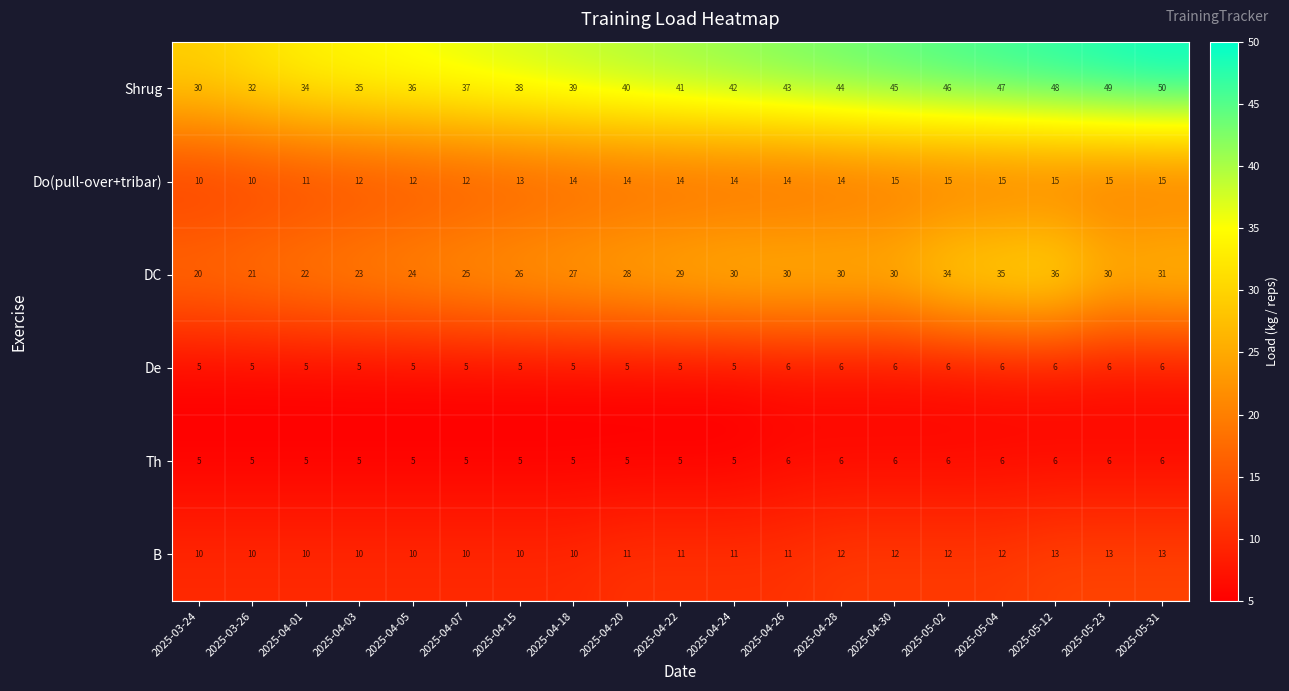

How many series are shown in this chart?

6